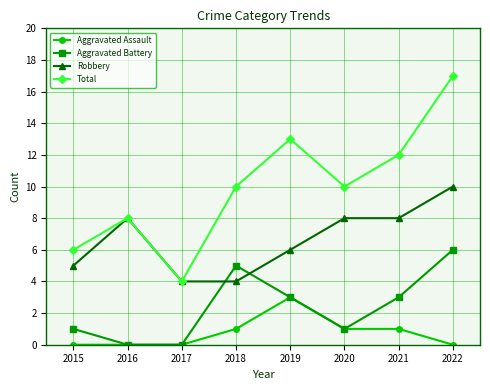

Count the Robbery values in the range 5 to 8.

5